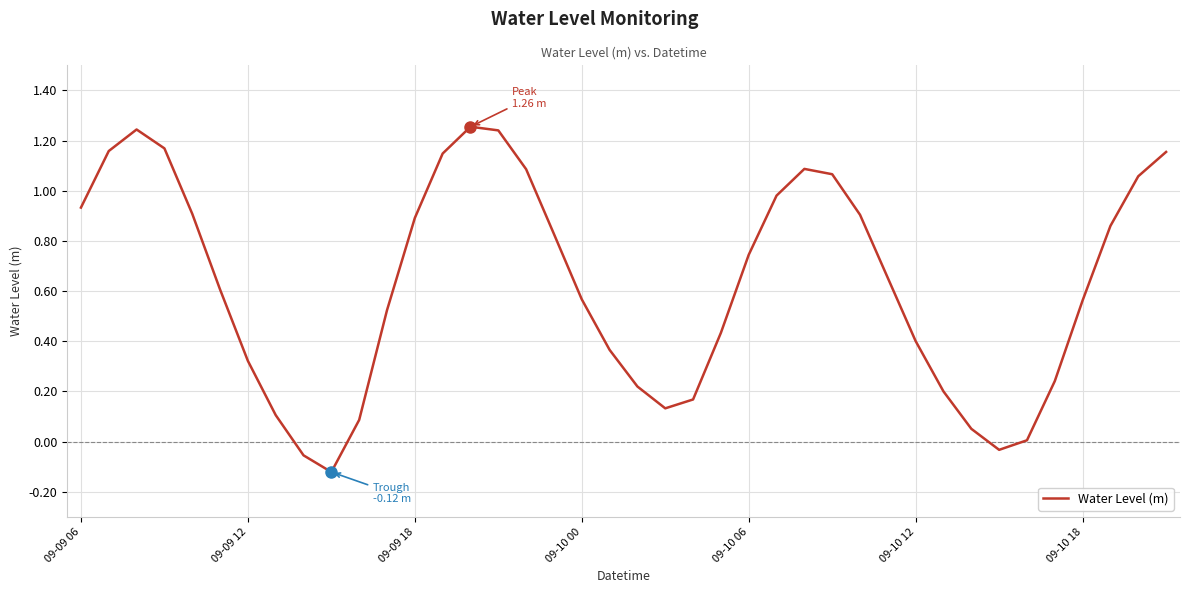

What is the difference between the maximum and minimum values?

1.4